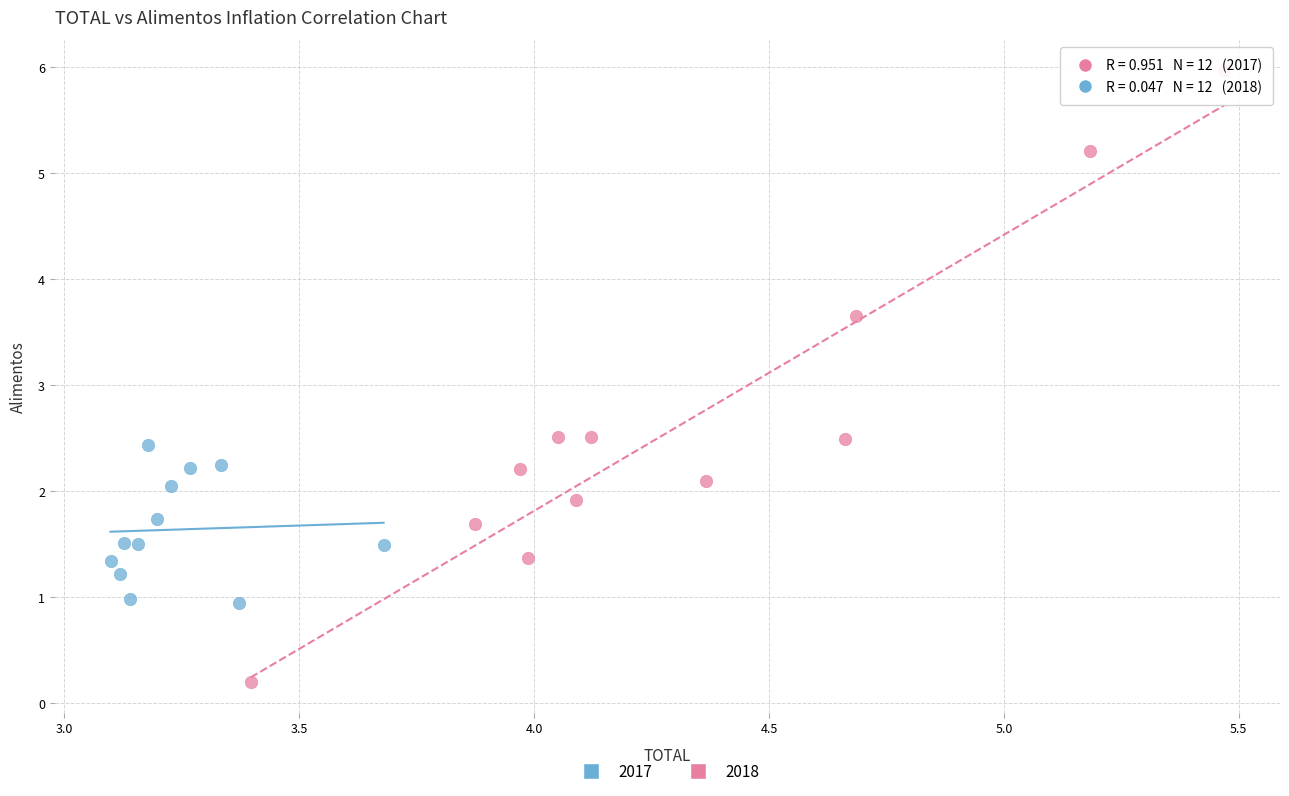

Which series reaches the maximum Y coordinate?

2017